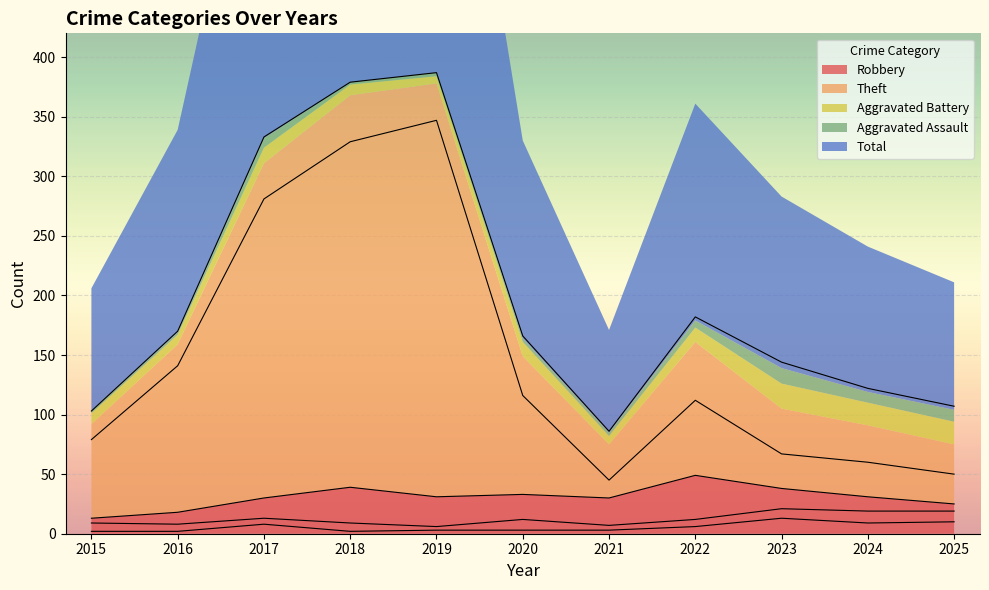

Is it true that Theft equals 67 at 2023?

True